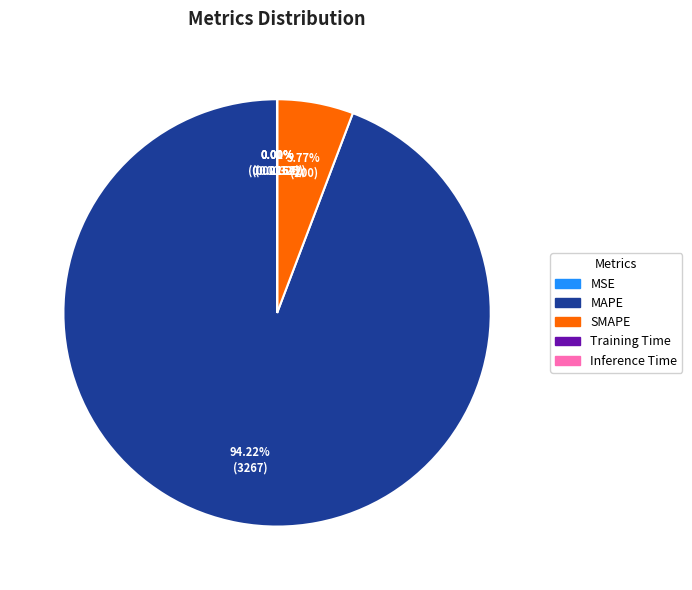

Which slice is the largest?

MAPE